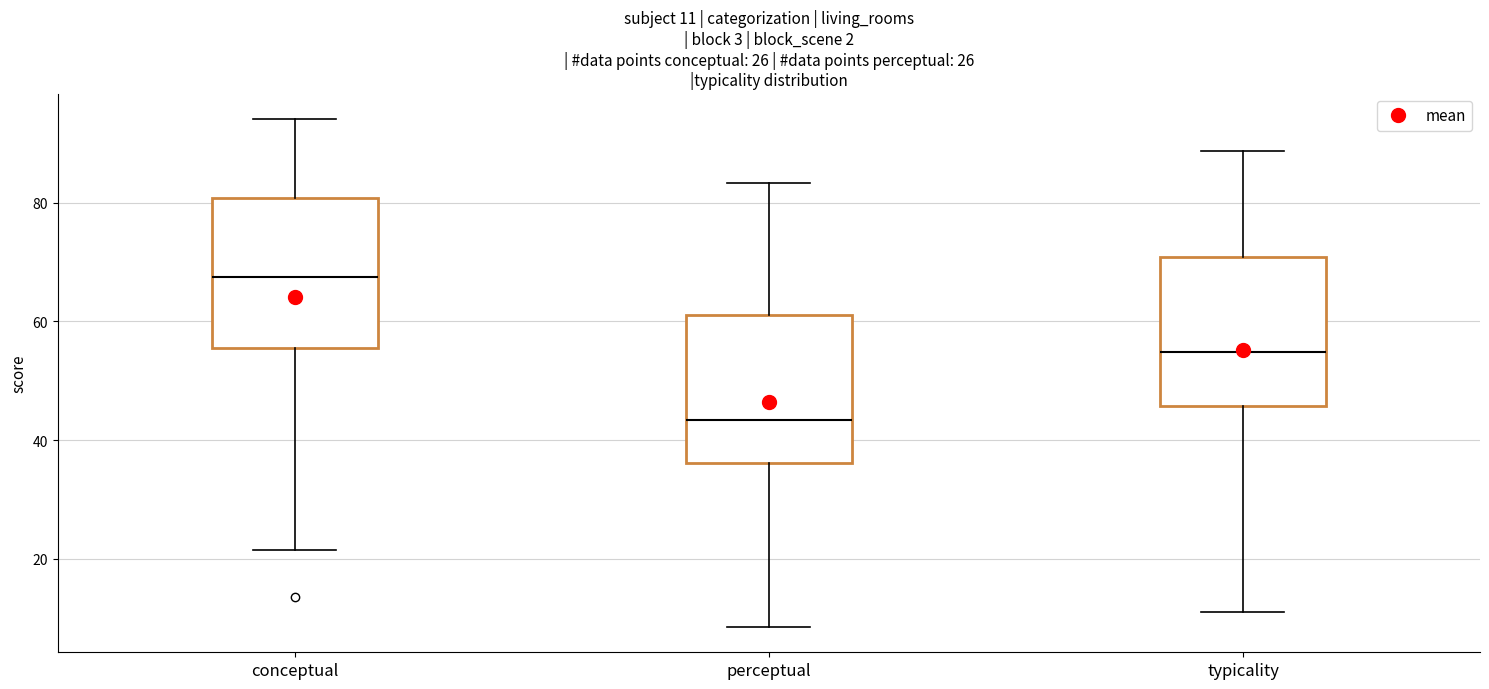

Which box has the highest median line?

conceptual